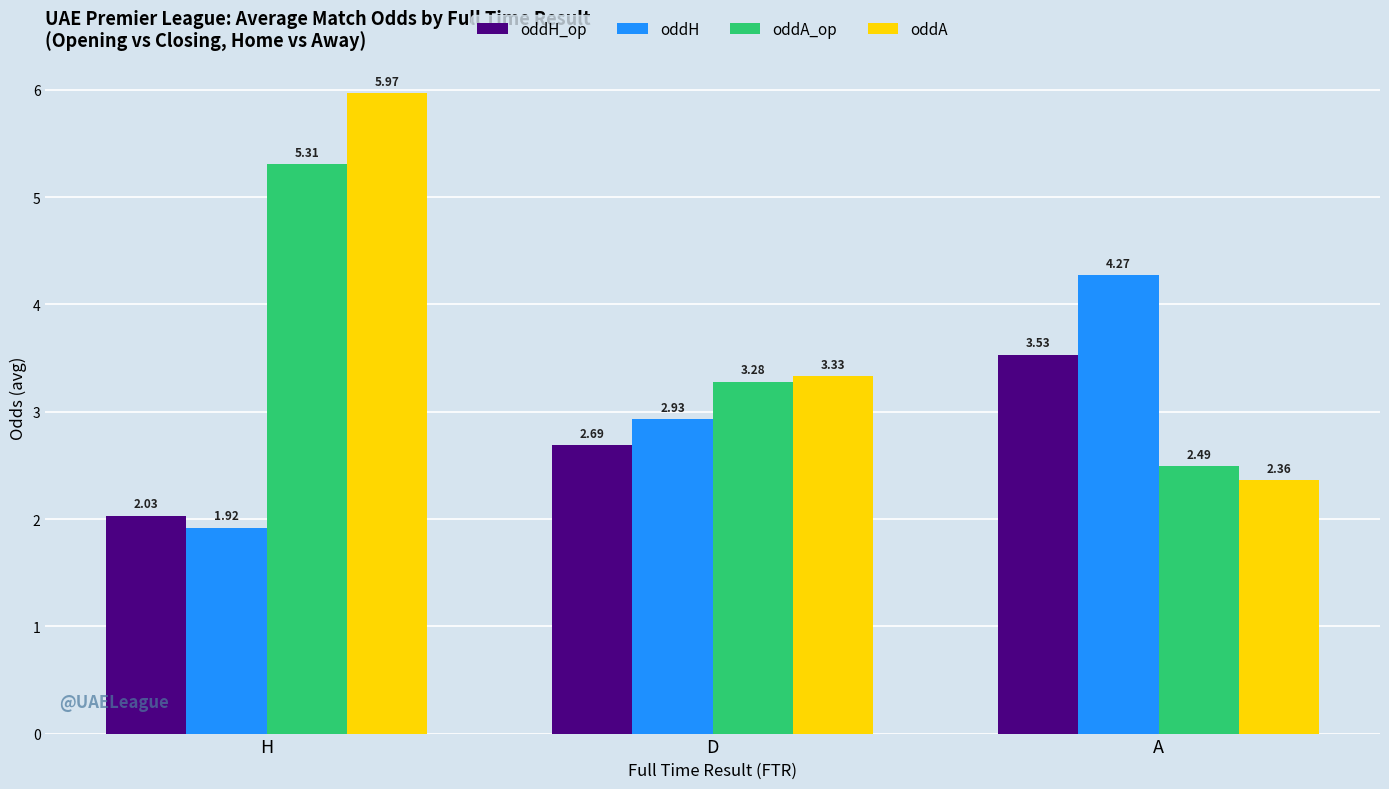

List the labels in order of oddH value, smallest first.

H, D, A